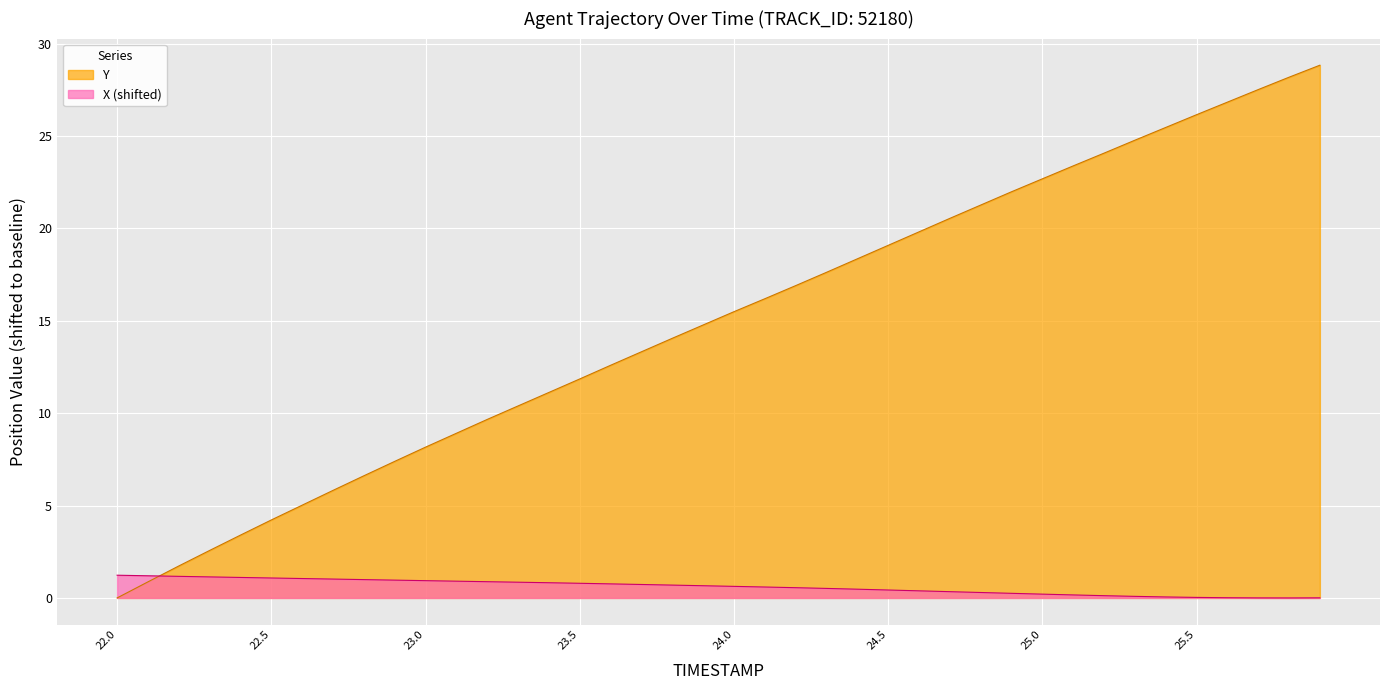

List the series in order of their overall mean, highest first.

Y, X (shifted)